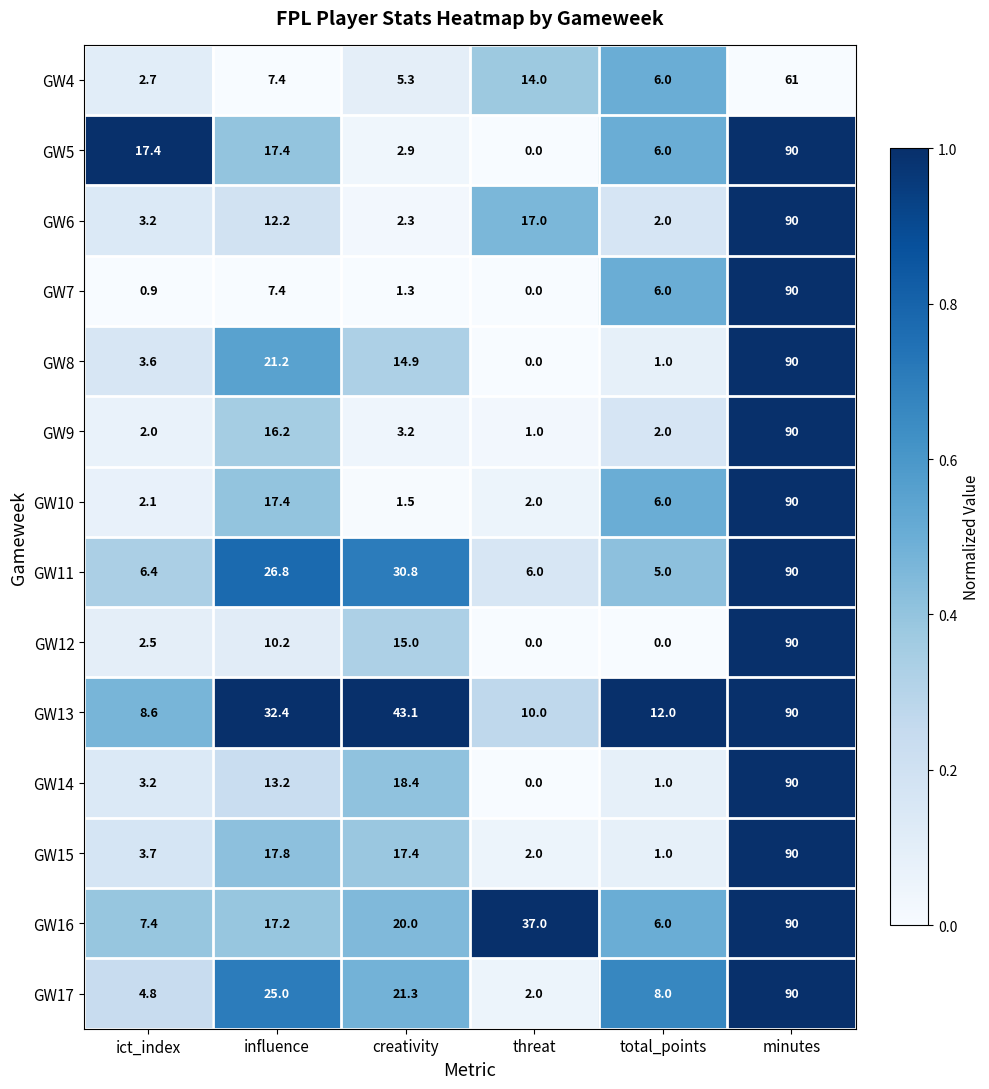

Is the value of GW17 at minutes greater than the value of GW4 at minutes?

Yes